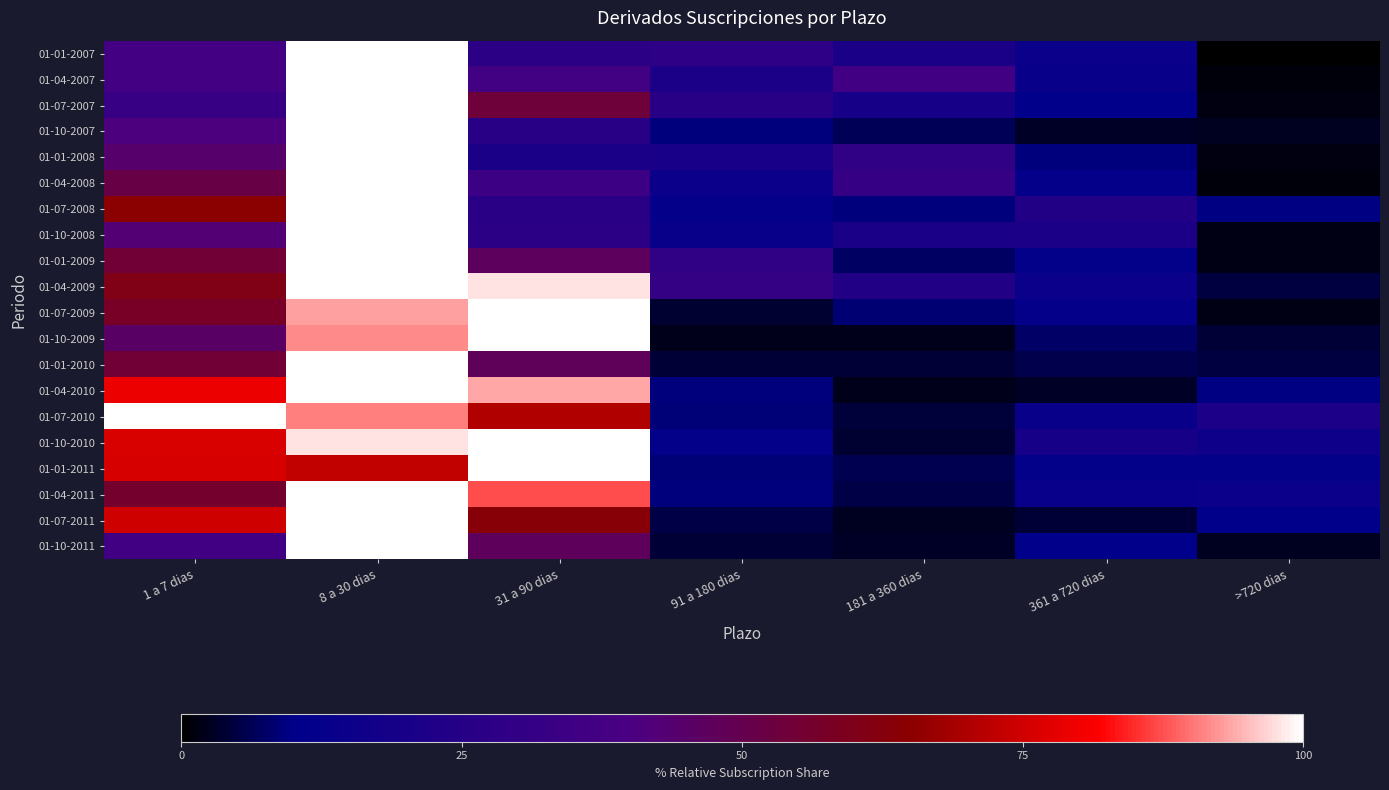

Reading right to left, list all the values displayed in this chart.

01-01-2007: >720 dias=0.0	361 a 720 dias=14.6	181 a 360 dias=20.9	91 a 180 dias=28.6	31 a 90 dias=28.0	8 a 30 dias=100.0	1 a 7 dias=37.2
01-04-2007: >720 dias=0.9	361 a 720 dias=13.8	181 a 360 dias=36.2	91 a 180 dias=21.2	31 a 90 dias=36.3	8 a 30 dias=100.0	1 a 7 dias=37.4
01-07-2007: >720 dias=1.2	361 a 720 dias=10.6	181 a 360 dias=19.3	91 a 180 dias=26.1	31 a 90 dias=53.9	8 a 30 dias=100.0	1 a 7 dias=32.1
01-10-2007: >720 dias=2.4	361 a 720 dias=2.9	181 a 360 dias=6.4	91 a 180 dias=9.1	31 a 90 dias=26.1	8 a 30 dias=100.0	1 a 7 dias=40.9
01-01-2008: >720 dias=1.4	361 a 720 dias=9.4	181 a 360 dias=29.6	91 a 180 dias=20.3	31 a 90 dias=20.7	8 a 30 dias=100.0	1 a 7 dias=44.5
01-04-2008: >720 dias=1.0	361 a 720 dias=12.0	181 a 360 dias=31.9	91 a 180 dias=14.5	31 a 90 dias=34.0	8 a 30 dias=100.0	1 a 7 dias=51.4
01-07-2008: >720 dias=9.5	361 a 720 dias=23.7	181 a 360 dias=9.3	91 a 180 dias=12.5	31 a 90 dias=26.7	8 a 30 dias=100.0	1 a 7 dias=65.0
01-10-2008: >720 dias=1.8	361 a 720 dias=21.2	181 a 360 dias=20.5	91 a 180 dias=13.9	31 a 90 dias=27.4	8 a 30 dias=100.0	1 a 7 dias=43.0
01-01-2009: >720 dias=1.9	361 a 720 dias=11.5	181 a 360 dias=7.0	91 a 180 dias=29.6	31 a 90 dias=46.9	8 a 30 dias=100.0	1 a 7 dias=54.5
01-04-2009: >720 dias=5.1	361 a 720 dias=14.3	181 a 360 dias=24.1	91 a 180 dias=31.0	31 a 90 dias=97.9	8 a 30 dias=100.0	1 a 7 dias=60.7
01-07-2009: >720 dias=1.6	361 a 720 dias=12.1	181 a 360 dias=8.4	91 a 180 dias=3.6	31 a 90 dias=100.0	8 a 30 dias=93.2	1 a 7 dias=57.7
01-10-2009: >720 dias=4.0	361 a 720 dias=7.8	181 a 360 dias=2.1	91 a 180 dias=2.2	31 a 90 dias=100.0	8 a 30 dias=91.8	1 a 7 dias=45.5
01-01-2010: >720 dias=5.0	361 a 720 dias=5.6	181 a 360 dias=4.1	91 a 180 dias=4.1	31 a 90 dias=47.7	8 a 30 dias=100.0	1 a 7 dias=54.3
01-04-2010: >720 dias=9.4	361 a 720 dias=3.0	181 a 360 dias=2.2	91 a 180 dias=9.0	31 a 90 dias=93.7	8 a 30 dias=100.0	1 a 7 dias=78.9
01-07-2010: >720 dias=21.7	361 a 720 dias=13.8	181 a 360 dias=4.6	91 a 180 dias=8.7	31 a 90 dias=70.3	8 a 30 dias=90.6	1 a 7 dias=100.0
01-10-2010: >720 dias=15.9	361 a 720 dias=19.5	181 a 360 dias=3.7	91 a 180 dias=11.5	31 a 90 dias=100.0	8 a 30 dias=97.7	1 a 7 dias=76.3
01-01-2011: >720 dias=11.7	361 a 720 dias=11.5	181 a 360 dias=5.9	91 a 180 dias=8.8	31 a 90 dias=100.0	8 a 30 dias=72.7	1 a 7 dias=76.1
01-04-2011: >720 dias=14.1	361 a 720 dias=13.4	181 a 360 dias=5.1	91 a 180 dias=9.2	31 a 90 dias=87.2	8 a 30 dias=100.0	1 a 7 dias=55.9
01-07-2011: >720 dias=10.6	361 a 720 dias=4.2	181 a 360 dias=2.5	91 a 180 dias=5.4	31 a 90 dias=63.4	8 a 30 dias=100.0	1 a 7 dias=74.9
01-10-2011: >720 dias=2.5	361 a 720 dias=10.8	181 a 360 dias=3.0	91 a 180 dias=4.1	31 a 90 dias=47.3	8 a 30 dias=100.0	1 a 7 dias=36.1